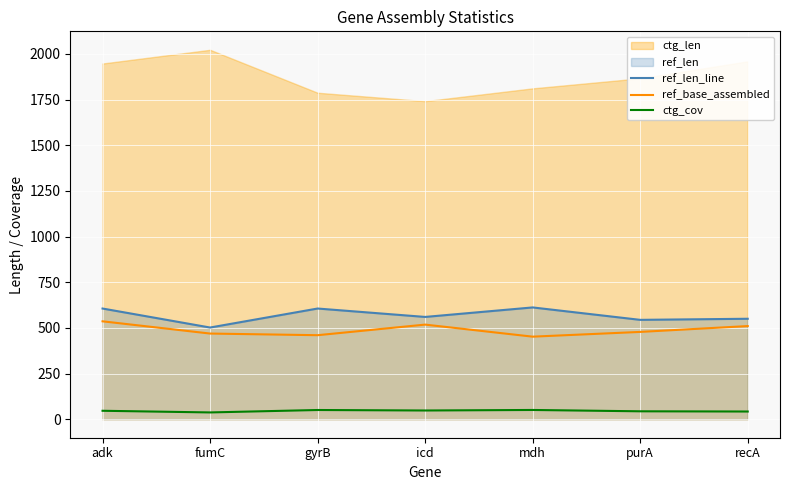

The value of ref_len_line at gyrB is 945.4. True or false?

False